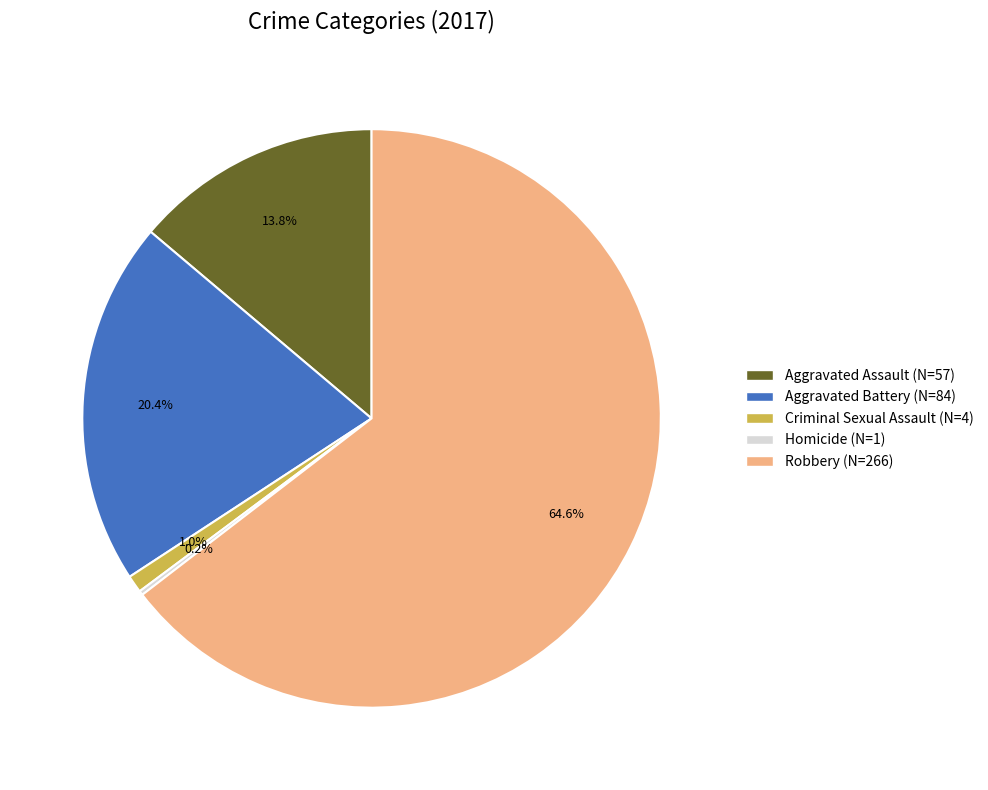

Which has a higher value, Aggravated Assault (N=57) or Robbery (N=266)?

Robbery (N=266)